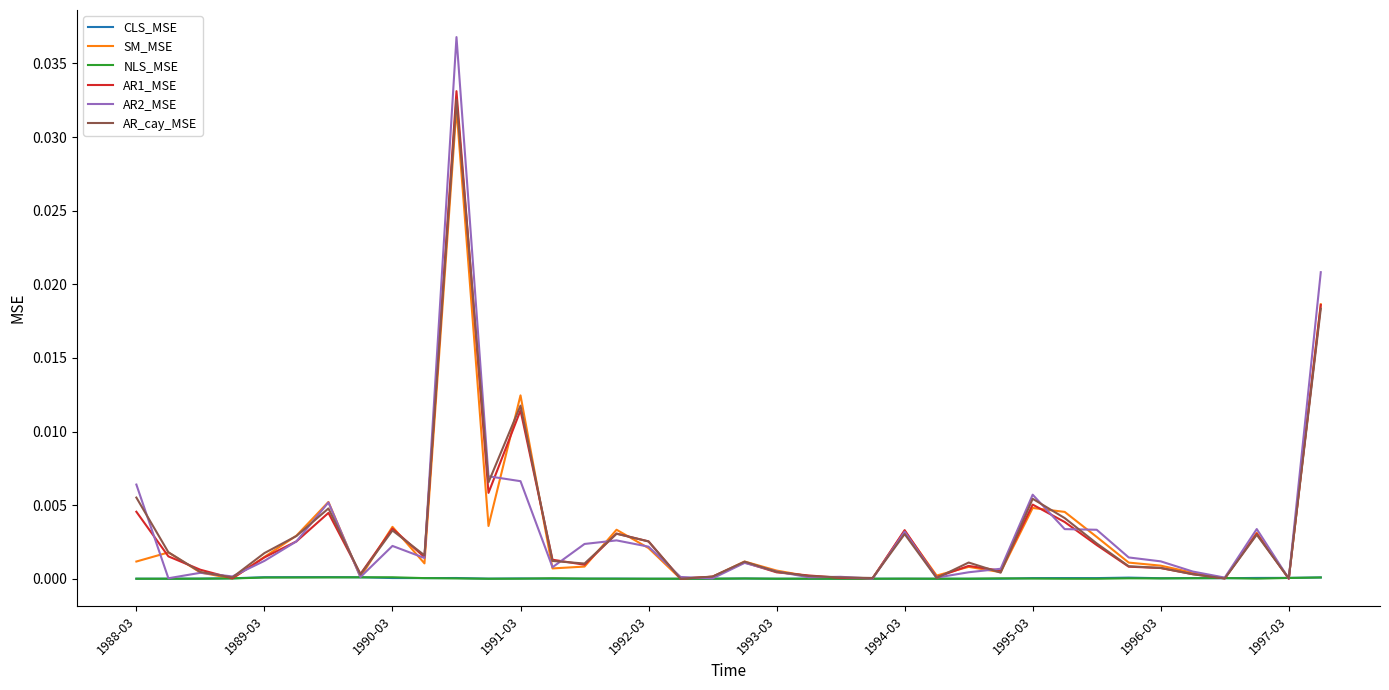

Which series has the largest range (max minus min)?

AR2_MSE